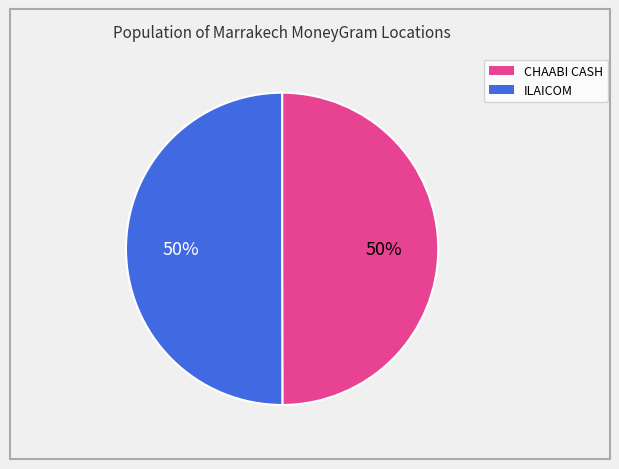

To the nearest percent, what is the average slice percentage?

50%